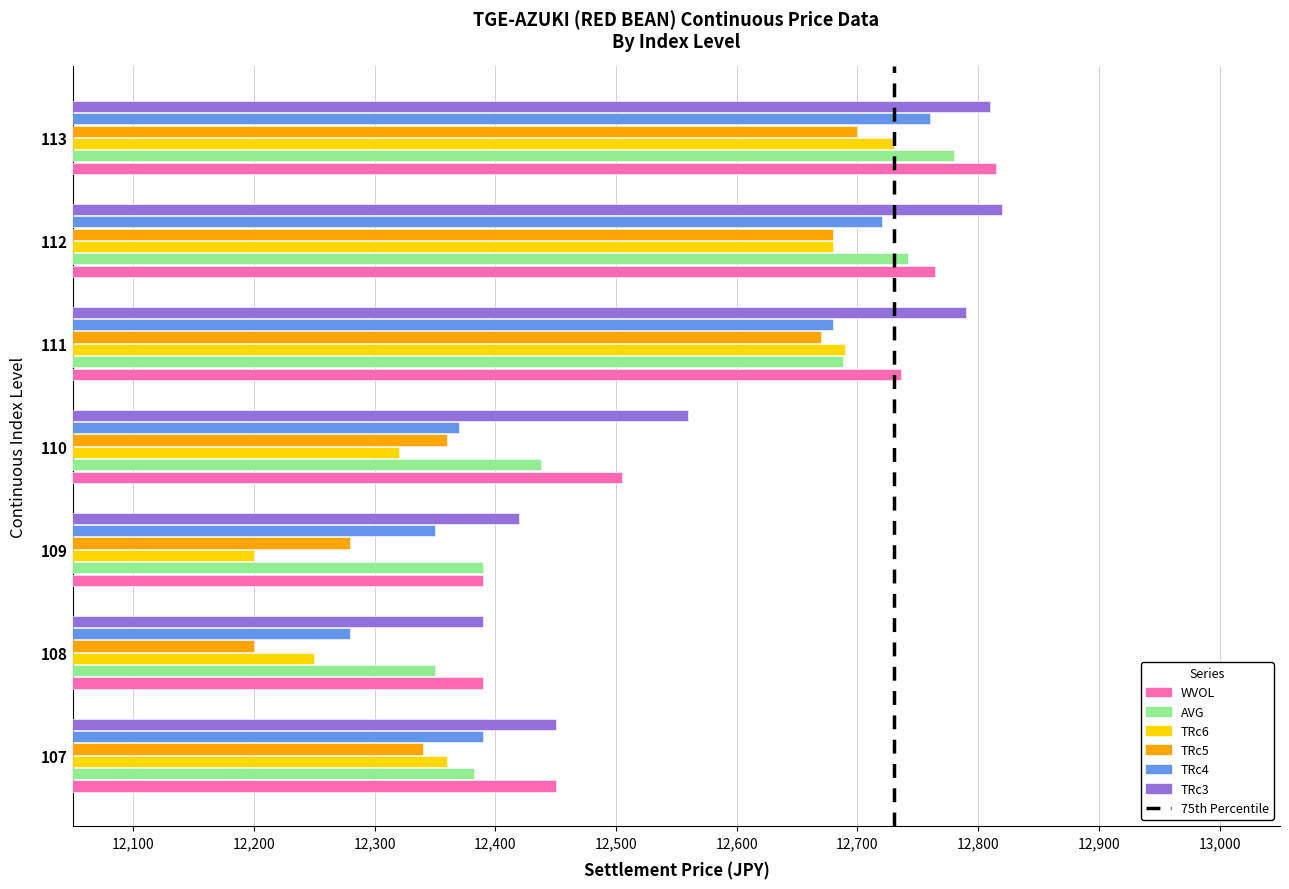

What is the maximum value for TRc5?

12700